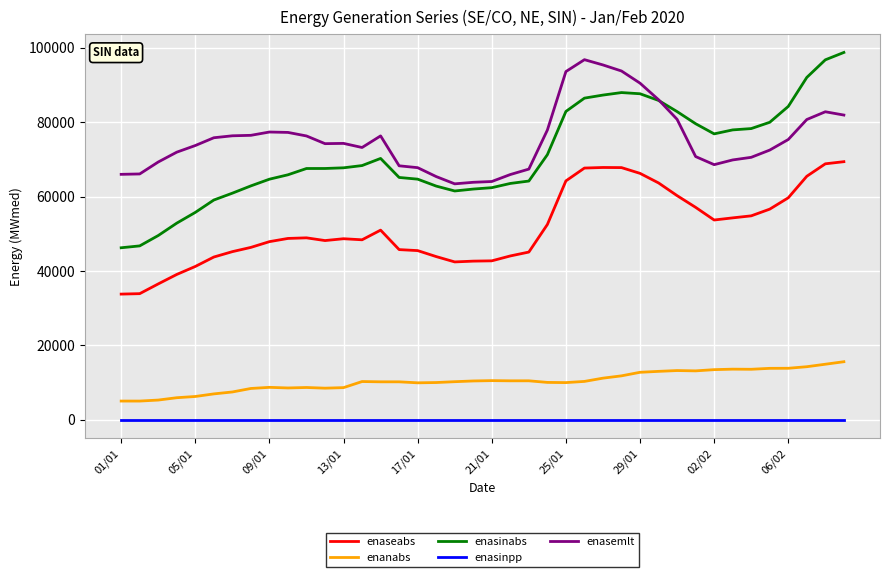

Which series has the widest spread of values?

enasinabs